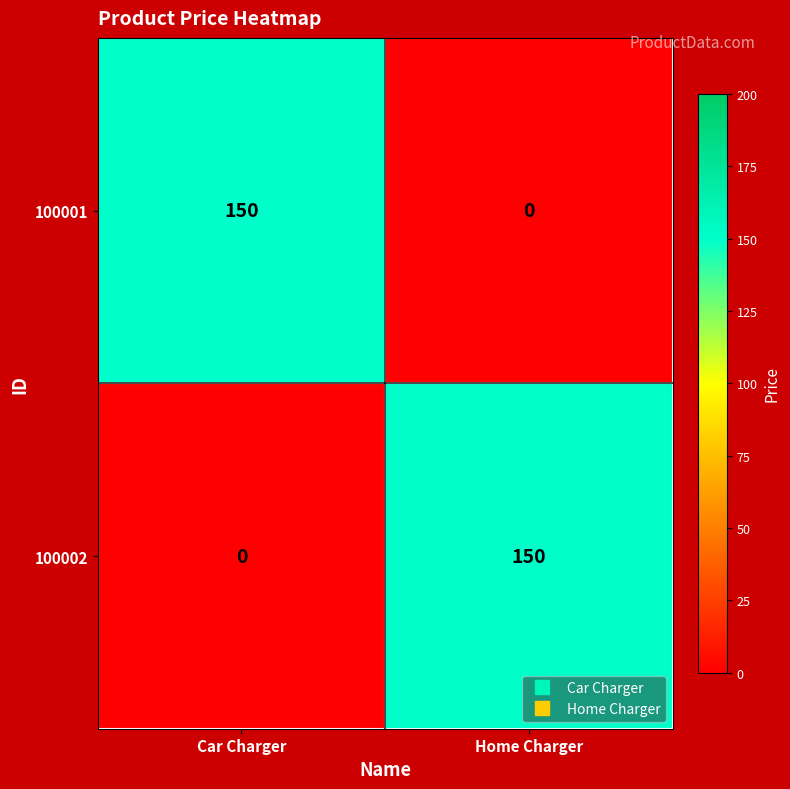

What is the spread (max minus min) of values at Car Charger?

150